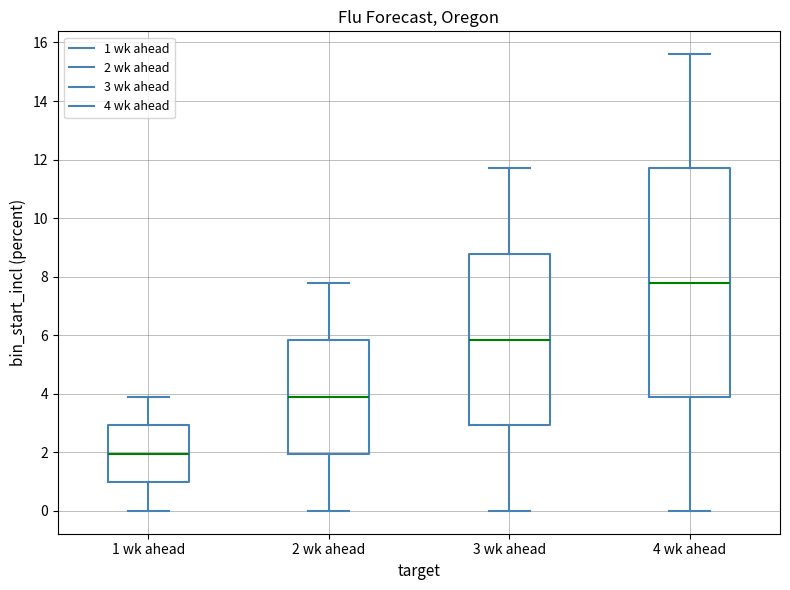

Which box is the tallest, from its lower edge to its upper edge?

4 wk ahead